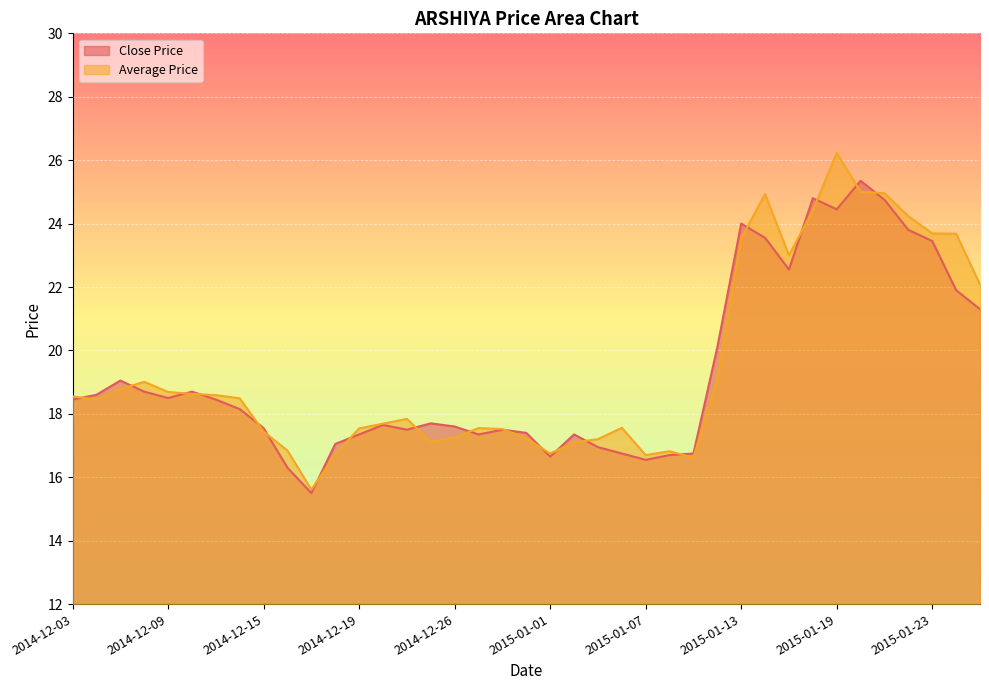

Reading left to right, extract all data points from this chart.

Close Price: 2014-12-03=18.4	2014-12-04=18.6	2014-12-05=19.1	2014-12-08=18.7	2014-12-09=18.5	2014-12-10=18.7	2014-12-11=18.4	2014-12-12=18.1	2014-12-15=17.6	2014-12-16=16.3	2014-12-17=15.5	2014-12-18=17.1	2014-12-19=17.4	2014-12-22=17.6	2014-12-23=17.5	2014-12-24=17.7	2014-12-26=17.6	2014-12-29=17.4	2014-12-30=17.5	2014-12-31=17.4	2015-01-01=16.6	2015-01-02=17.4	2015-01-05=16.9	2015-01-06=16.8	2015-01-07=16.6	2015-01-08=16.7	2015-01-09=16.8	2015-01-12=20.1	2015-01-13=24.0	2015-01-14=23.6	2015-01-15=22.6	2015-01-16=24.8	2015-01-19=24.4	2015-01-20=25.4	2015-01-21=24.8	2015-01-22=23.8	2015-01-23=23.4	2015-01-27=21.9	2015-01-28=21.3
Average Price: 2014-12-03=18.6	2014-12-04=18.4	2014-12-05=18.8	2014-12-08=19.0	2014-12-09=18.7	2014-12-10=18.6	2014-12-11=18.6	2014-12-12=18.5	2014-12-15=17.4	2014-12-16=16.8	2014-12-17=15.6	2014-12-18=16.7	2014-12-19=17.5	2014-12-22=17.7	2014-12-23=17.8	2014-12-24=17.1	2014-12-26=17.2	2014-12-29=17.6	2014-12-30=17.5	2014-12-31=17.2	2015-01-01=16.8	2015-01-02=17.1	2015-01-05=17.2	2015-01-06=17.6	2015-01-07=16.7	2015-01-08=16.8	2015-01-09=16.6	2015-01-12=19.1	2015-01-13=23.5	2015-01-14=24.9	2015-01-15=23.0	2015-01-16=24.4	2015-01-19=26.2	2015-01-20=25.0	2015-01-21=25.0	2015-01-22=24.2	2015-01-23=23.7	2015-01-27=23.7	2015-01-28=22.1